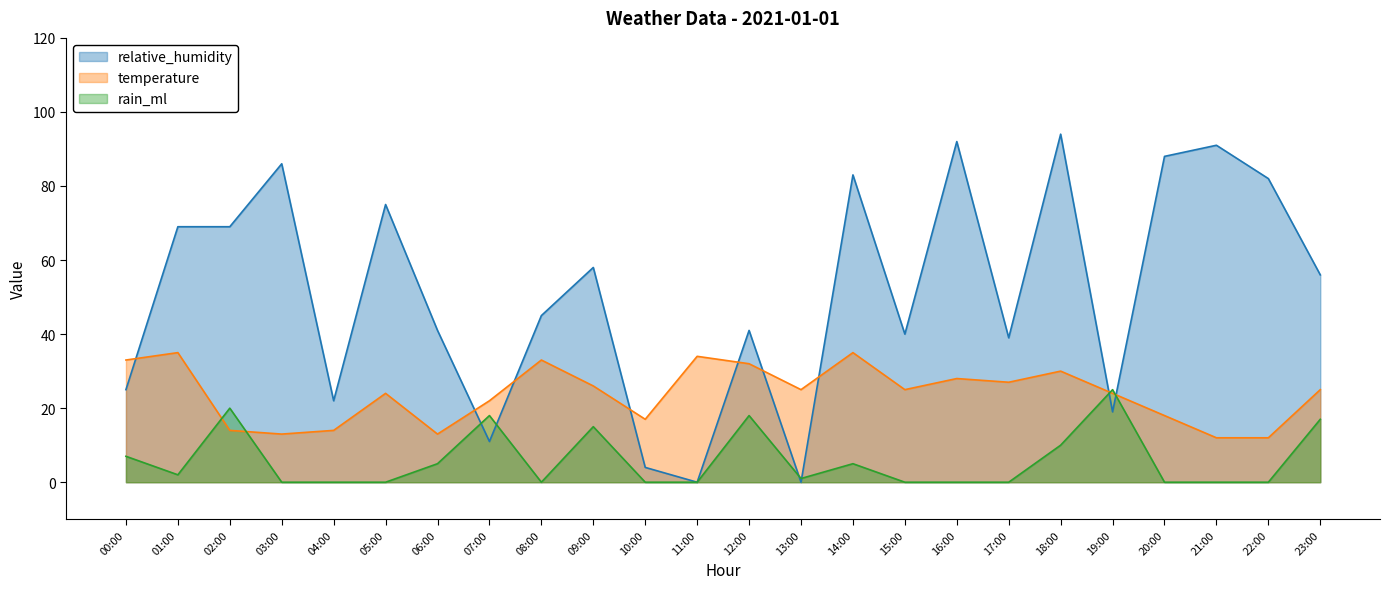

What position from the right is 10:00?

14